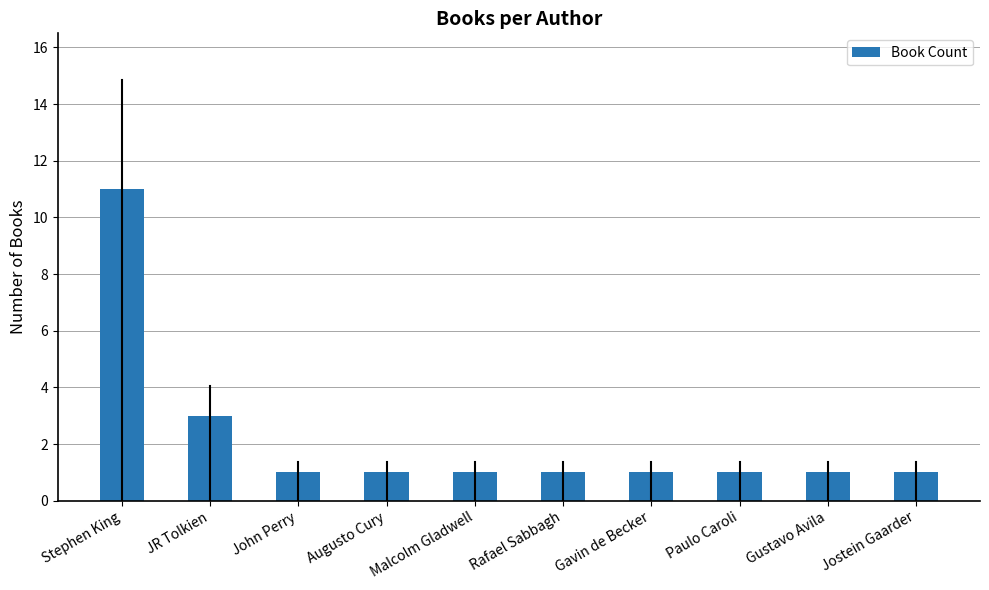

What value does the data have at Stephen King, to the nearest 5?

10